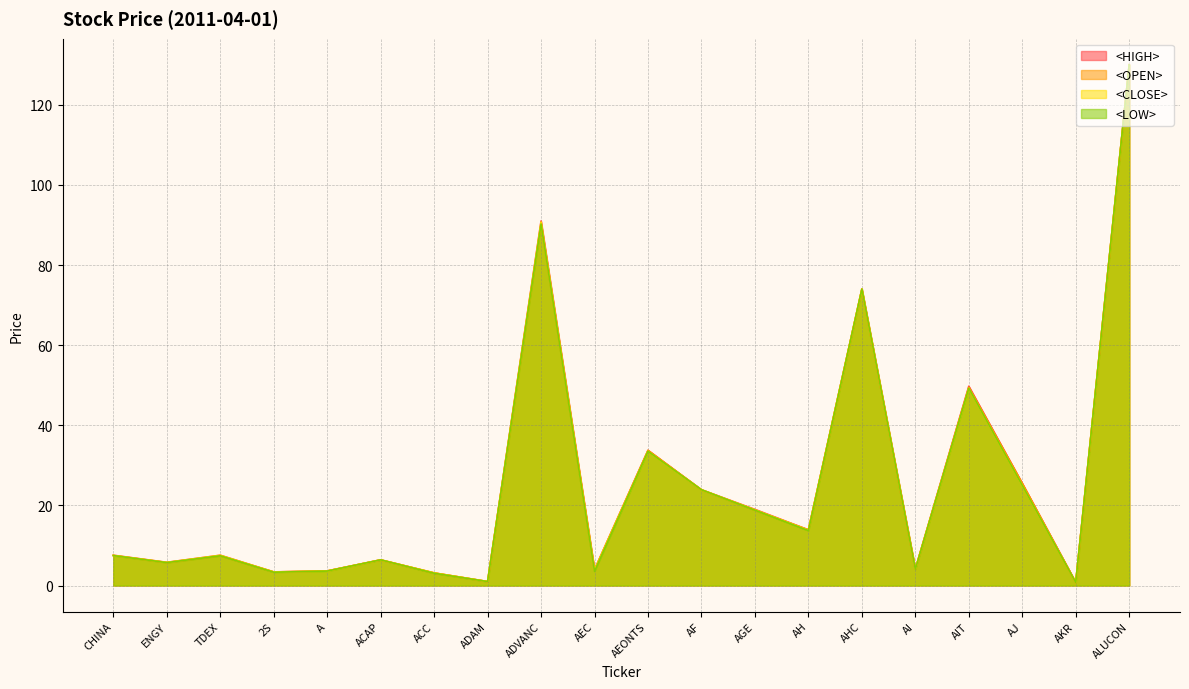

What position from the left is AHC?

15